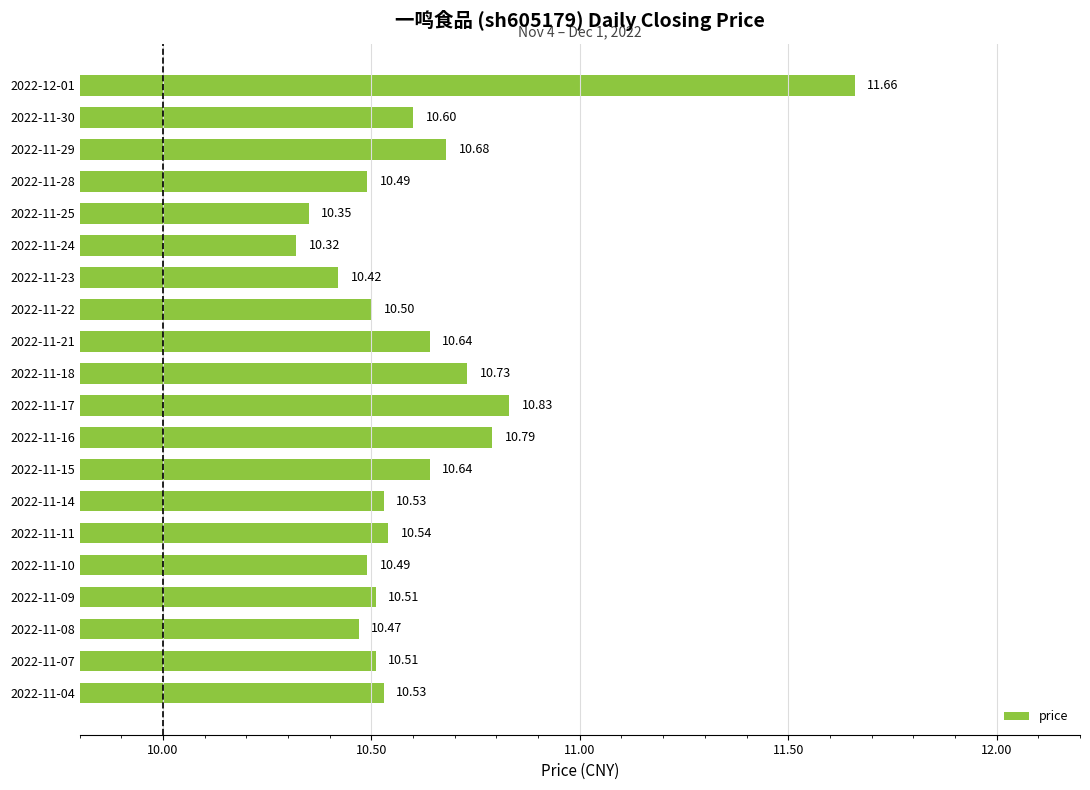

Between 2022-11-23 and 2022-11-17, which is larger?

2022-11-17